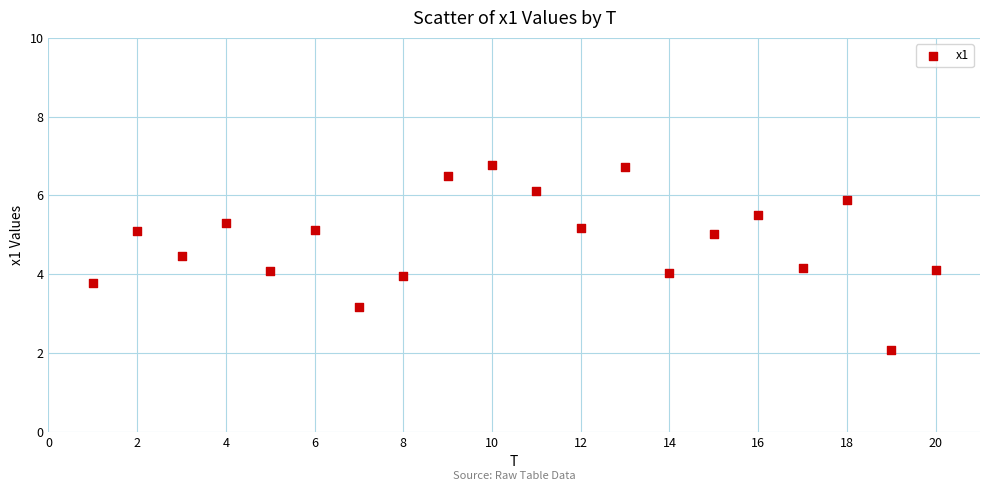

What is the range of X values (max minus min)?

19.0